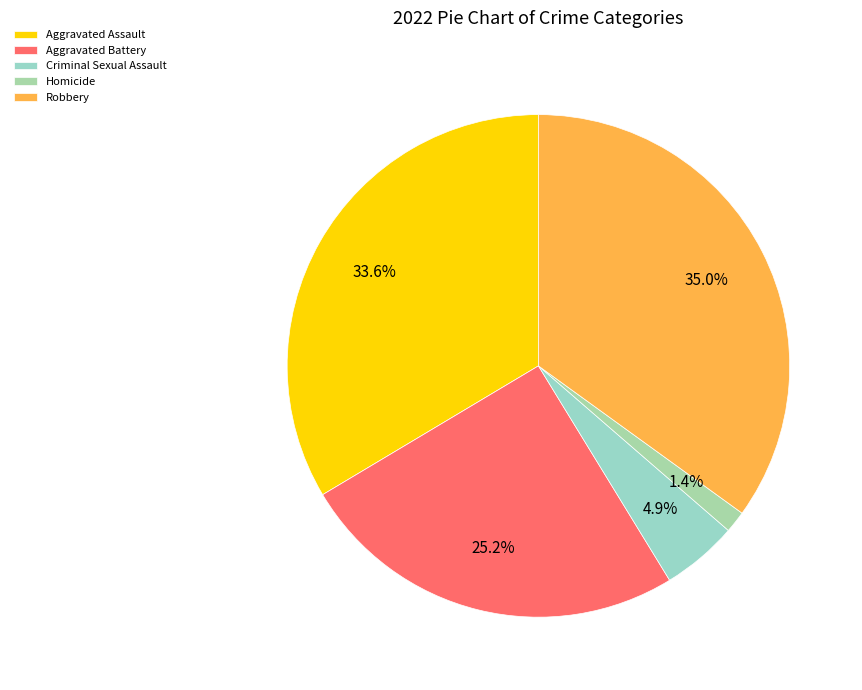

Count the number of slices in the pie.

5